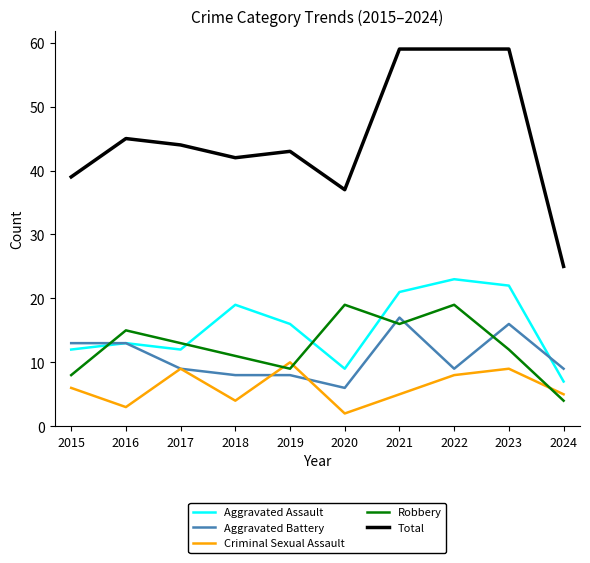

What are all the series names shown in the legend?

Aggravated Assault, Aggravated Battery, Criminal Sexual Assault, Robbery, Total